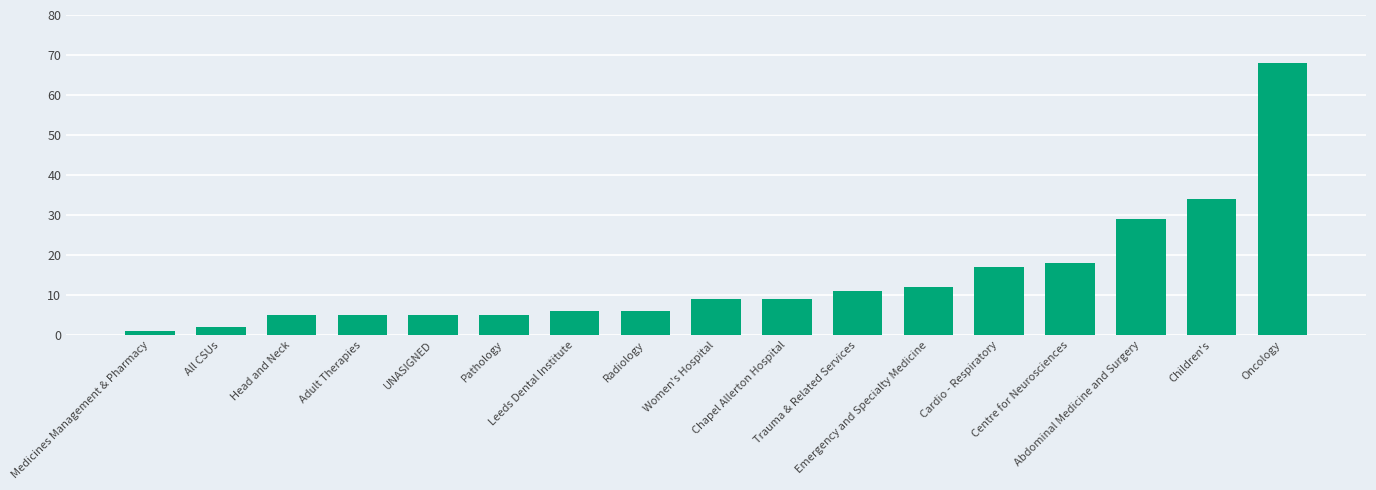

What is the greatest value displayed?

68